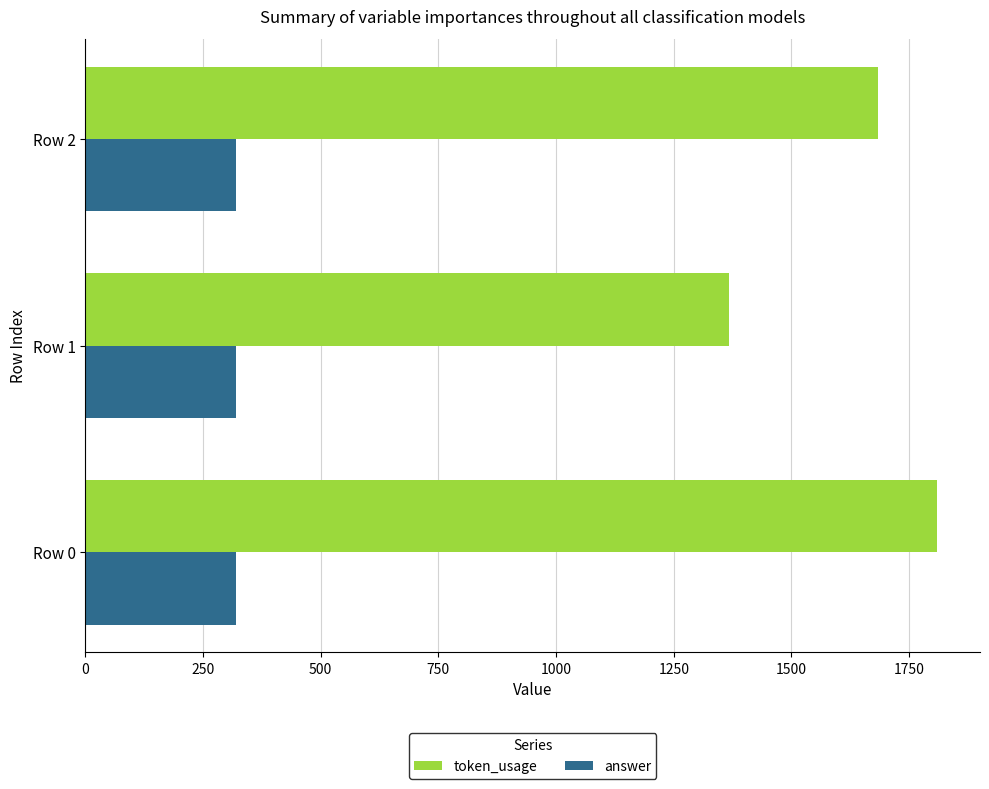

What is the difference between the maximum and minimum values in the token_usage series?

443